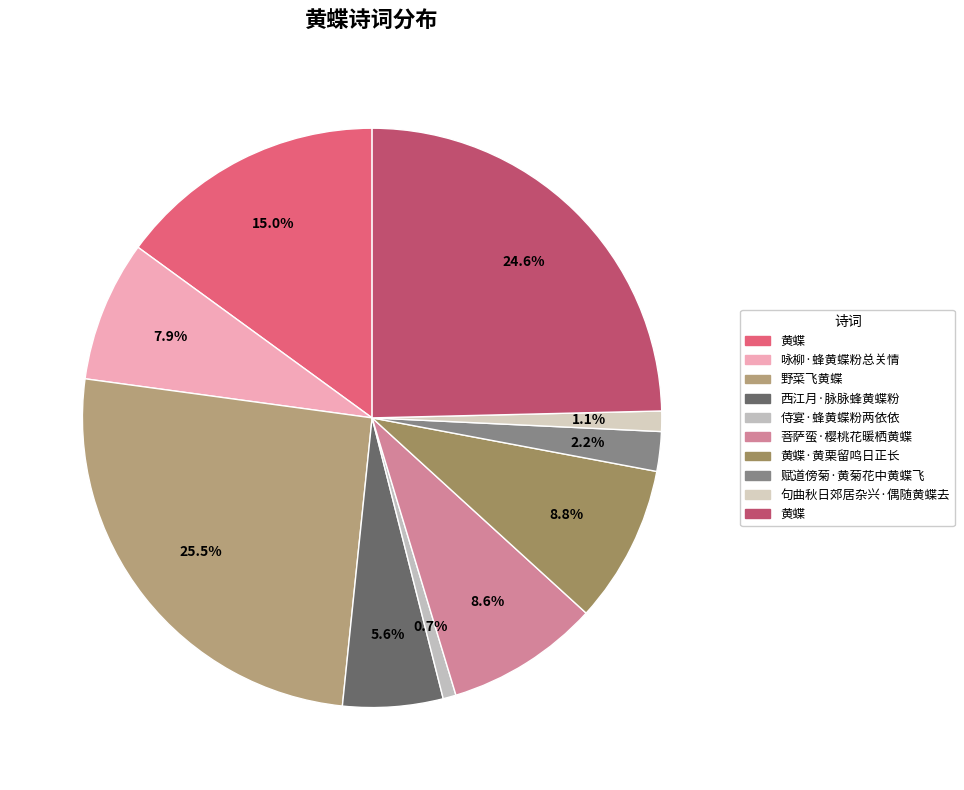

What is the smallest slice in the pie chart?

侍宴·蜂黄蝶粉两依依